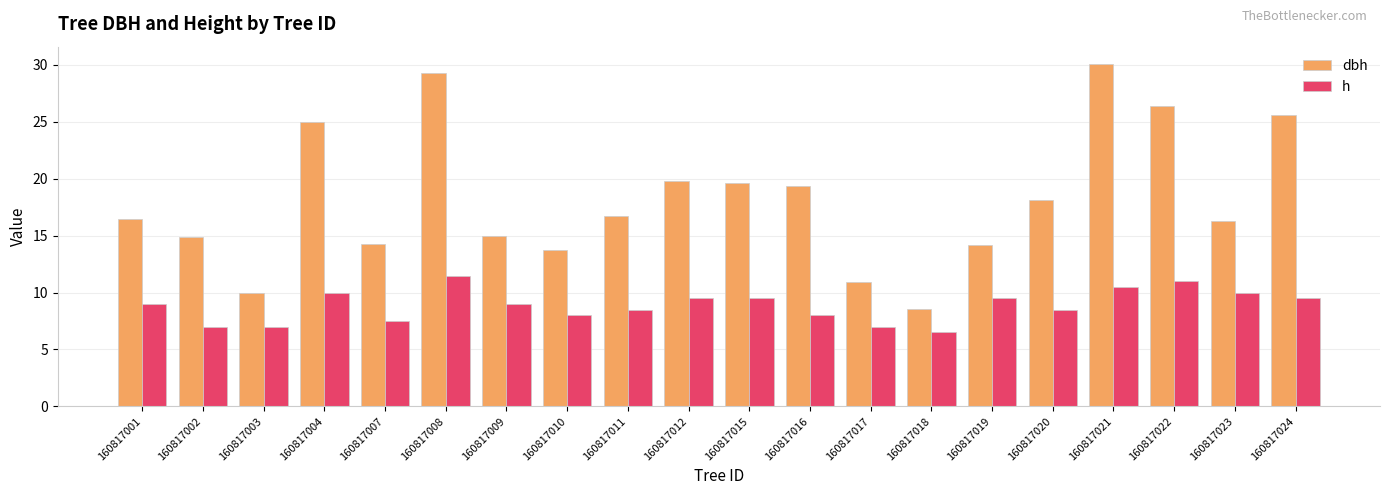

Read the dbh value at 160817011.

16.7